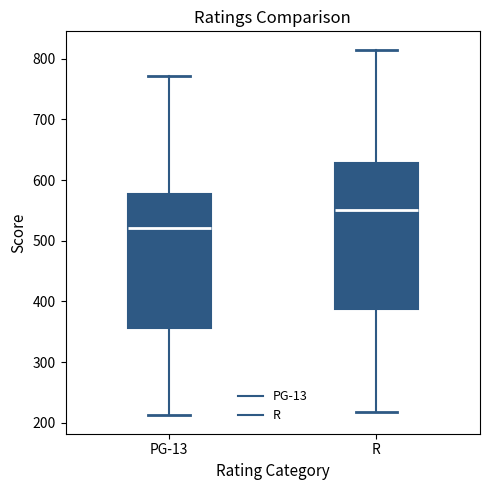

Which box has the highest median line?

R